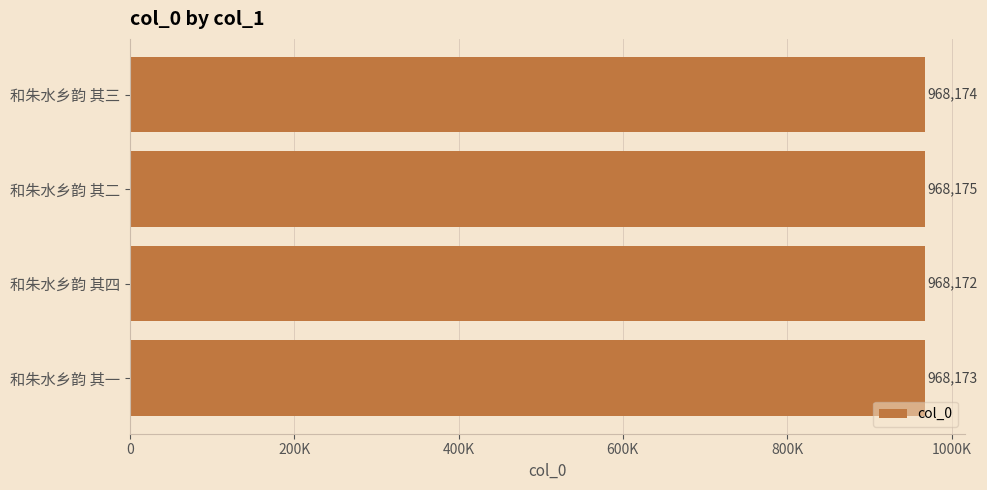

Does the chart contain any negative values?

No